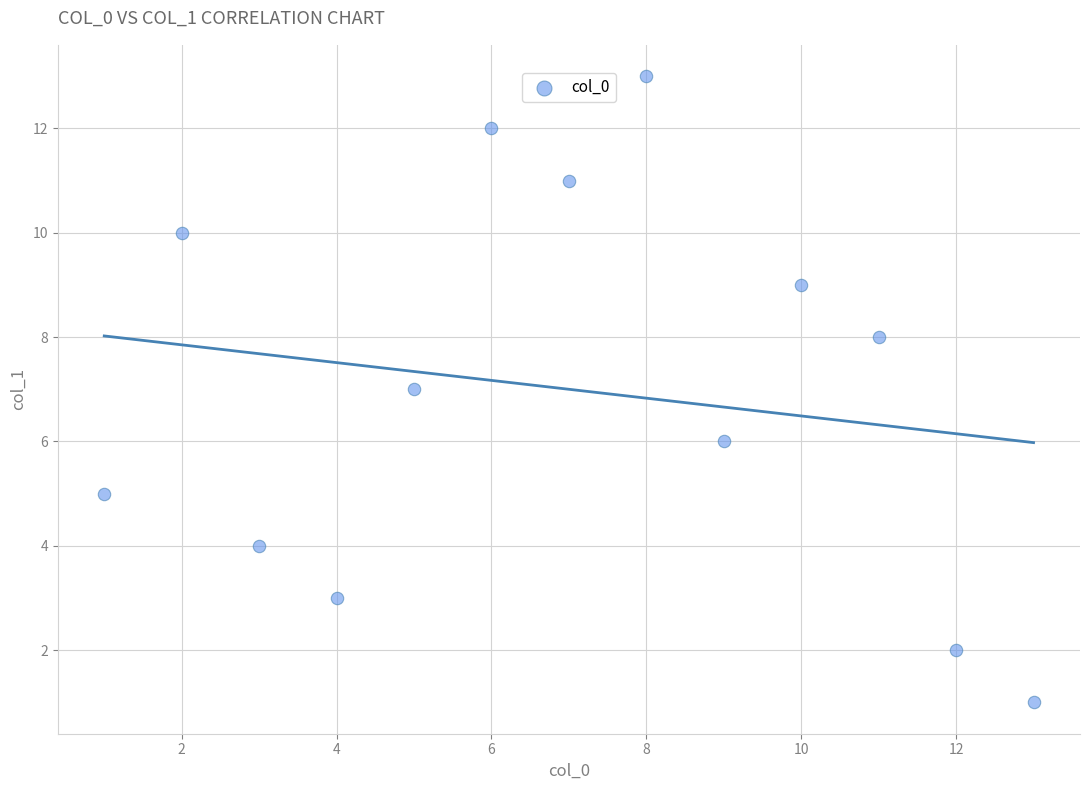

What is the range of Y values (max minus min)?

12